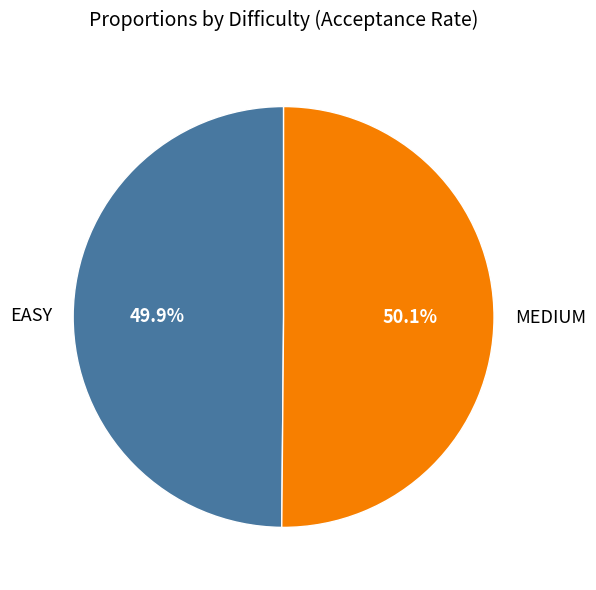

What percentage is the MEDIUM slice, to the nearest percent?

50%